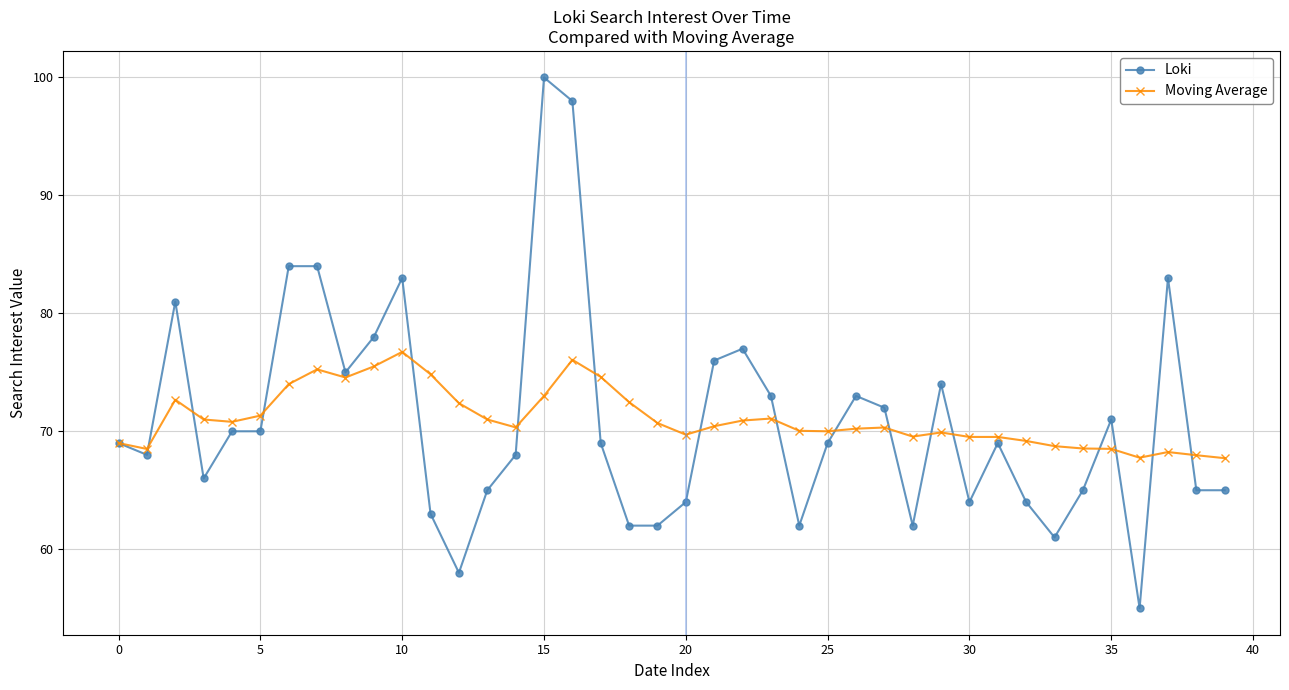

Does the chart display data point markers on the line(s)?

Yes